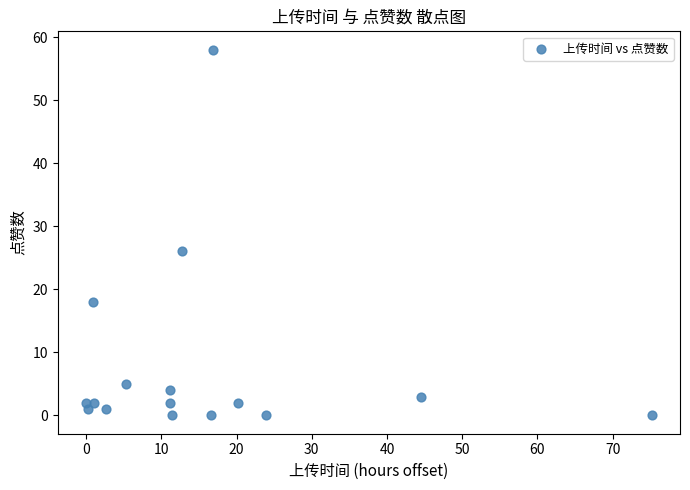

What Y value in the scatter plot is closest to 29?

26